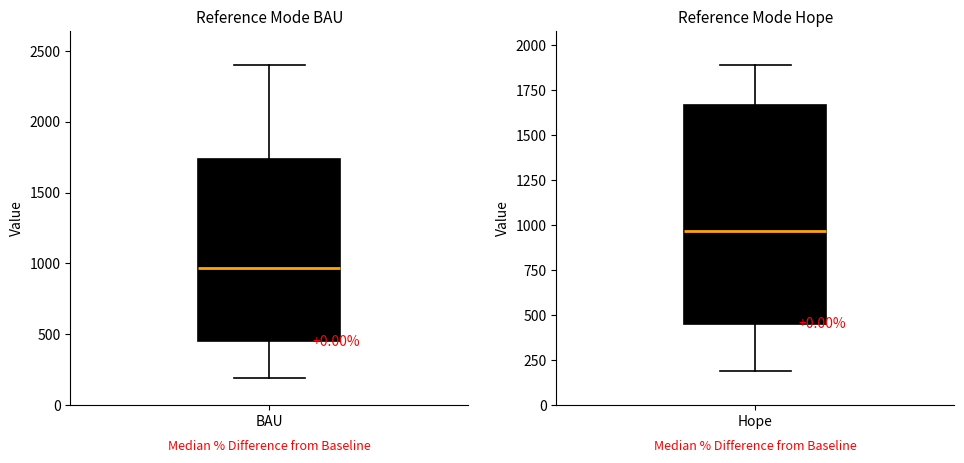

What is the difference between the second highest and minimum values in the Reference mode Hope series?

1700